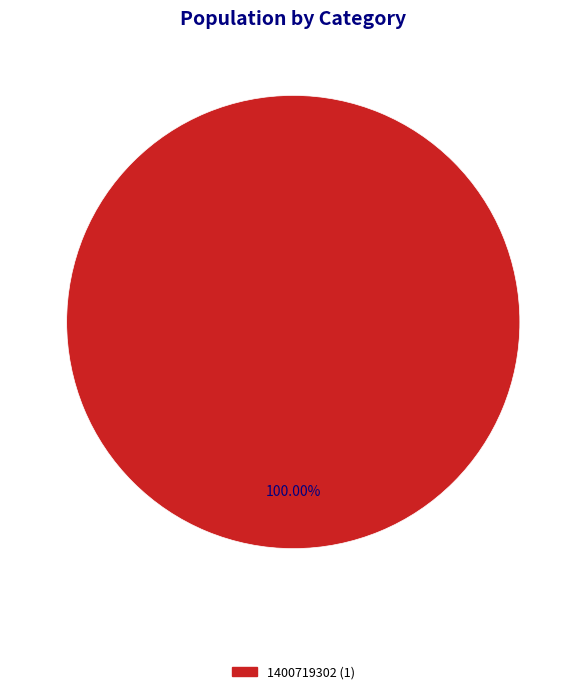

Does any single category account for the majority?

Yes